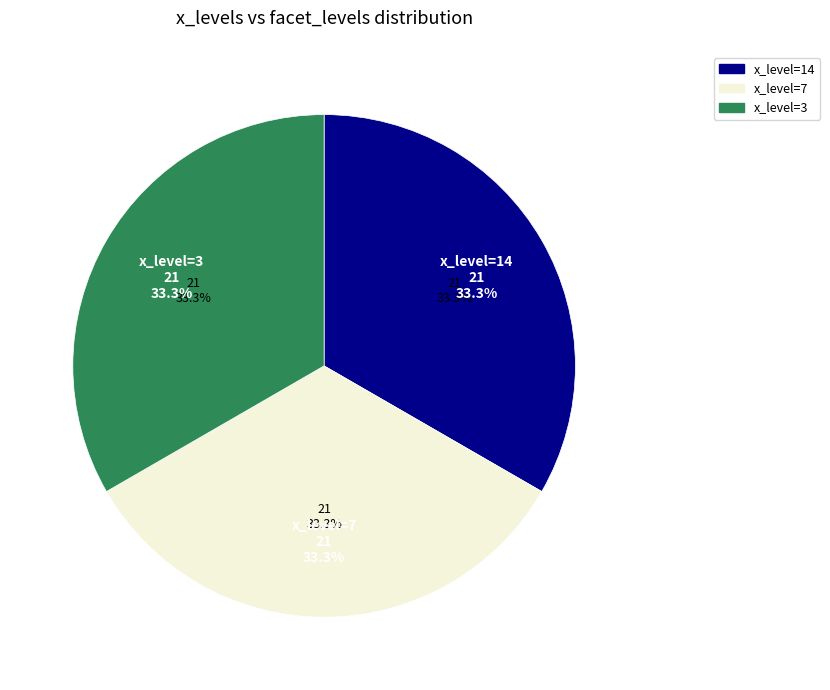

Which slice is the smallest?

14